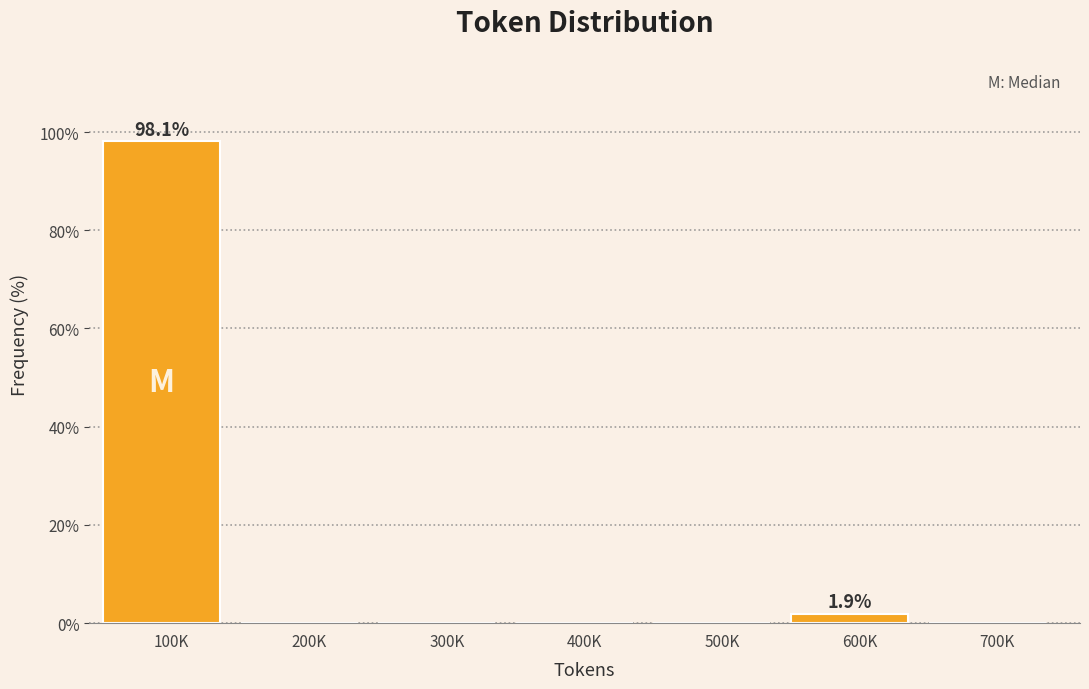

Reading right to left, extract all data points from this chart.

700K=0.0	600K=1.9	500K=0.0	400K=0.0	300K=0.0	200K=0.0	100K=98.1